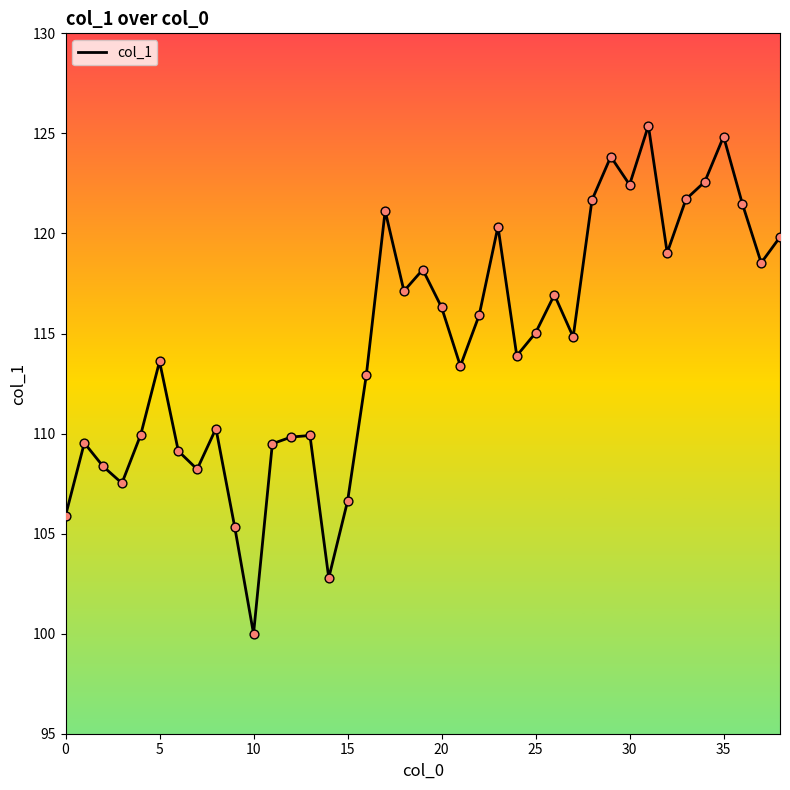

What is the difference between the maximum and minimum values?

25.4